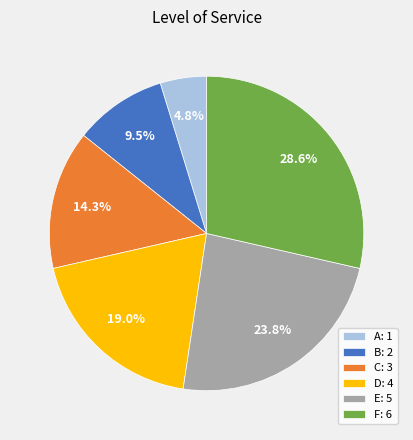

Which category has the smallest portion of the pie?

A